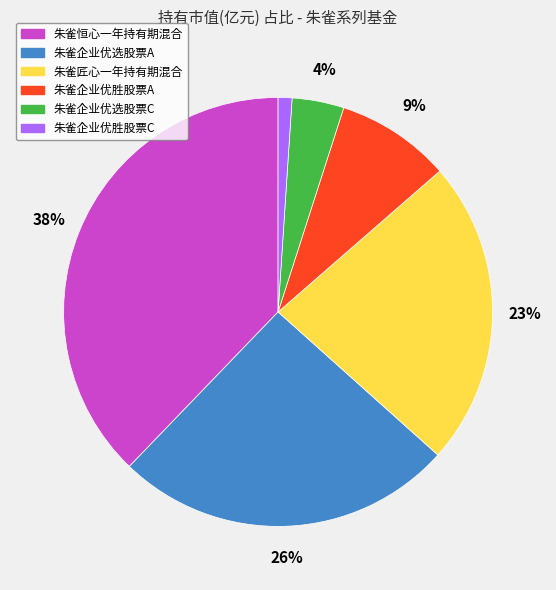

How many slices are in this pie chart?

6